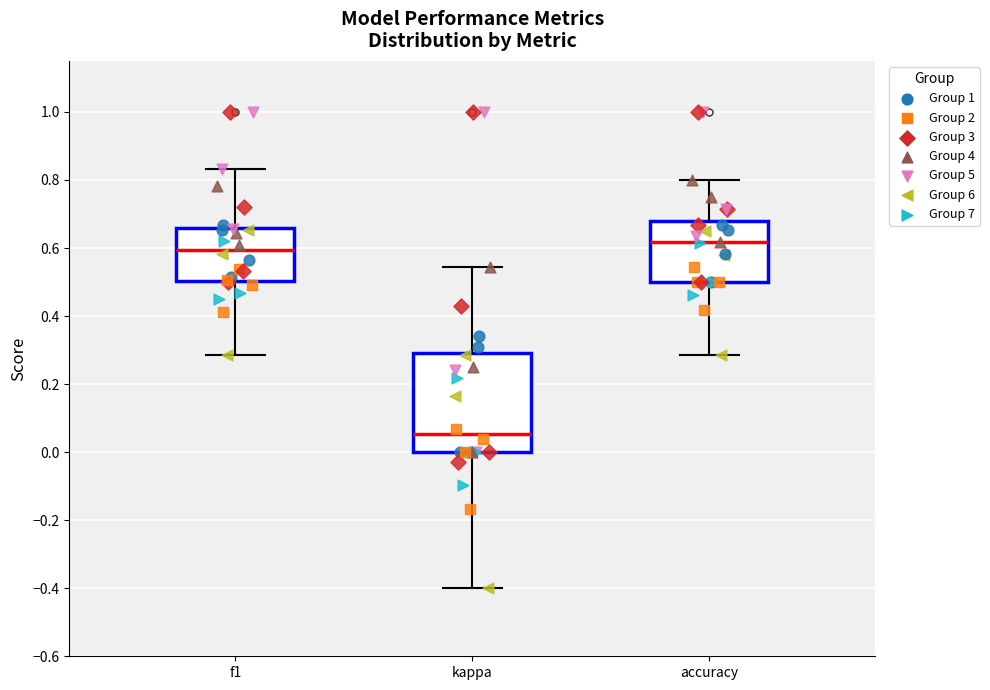

Which box is the tallest, from its lower edge to its upper edge?

kappa